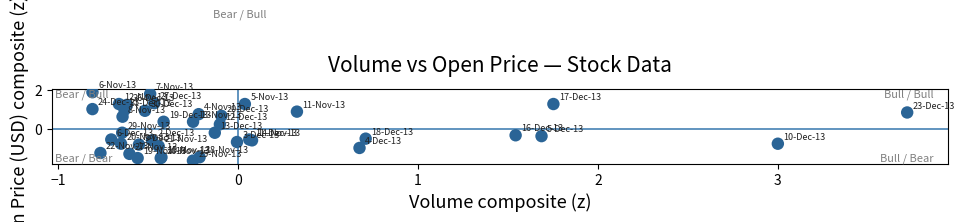

What is the range of X values (max minus min)?

4.5